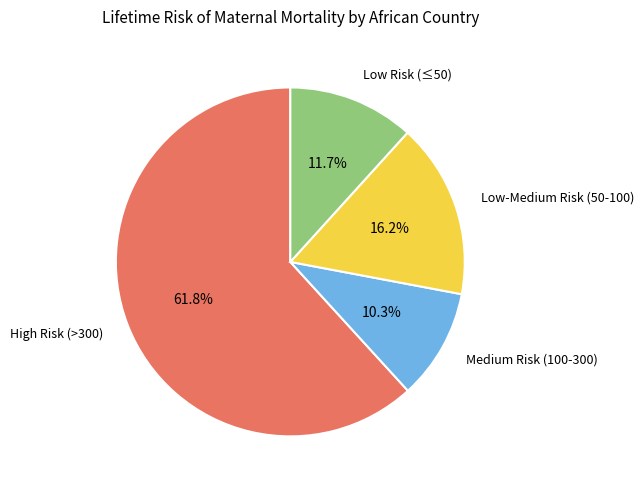

Count the number of slices in the pie.

4